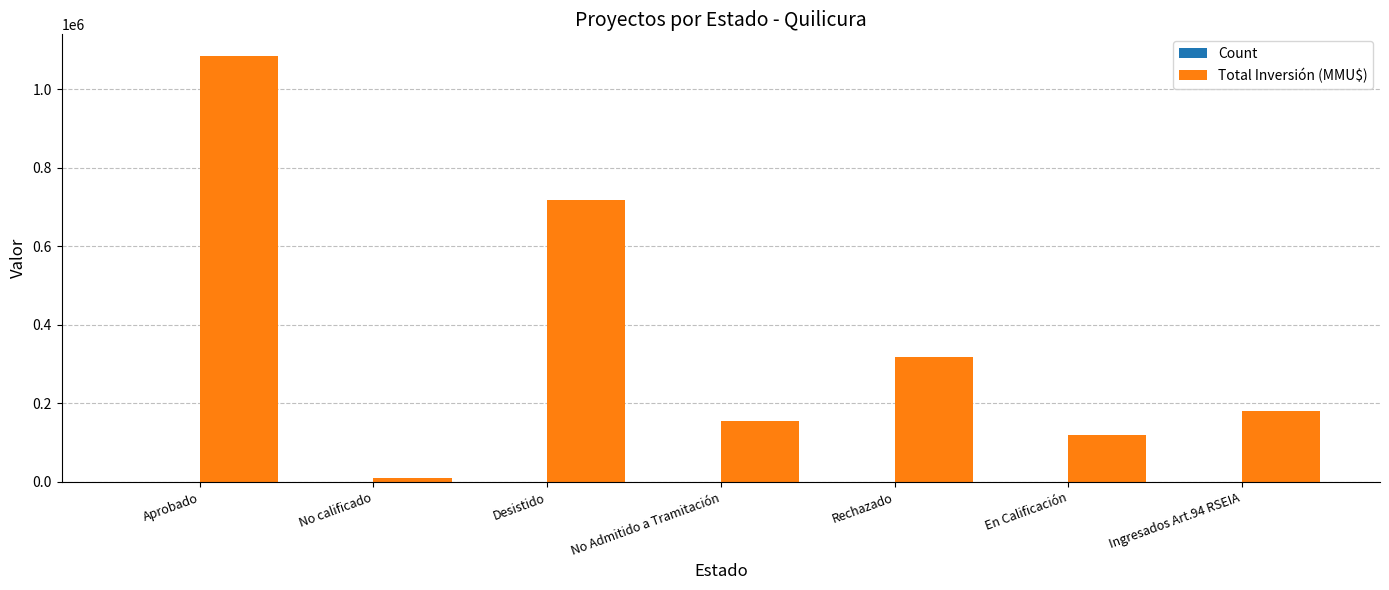

At which category is the sum across all series the highest?

Aprobado